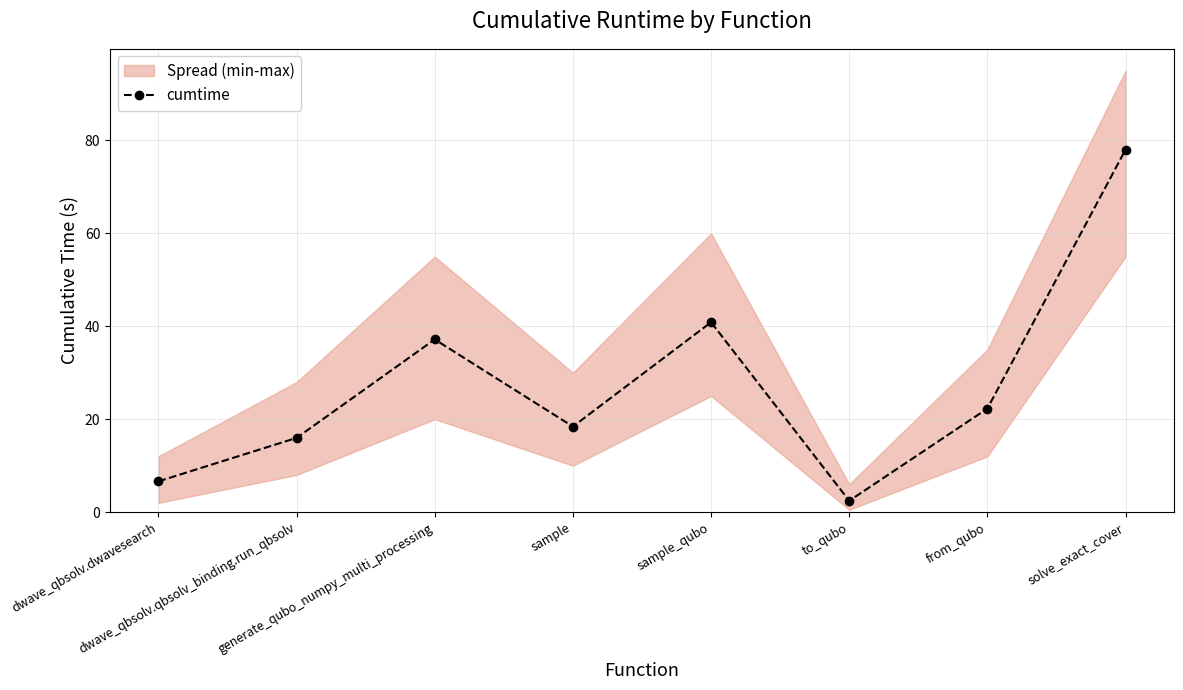

What is the difference between the maximum and minimum values?

75.6